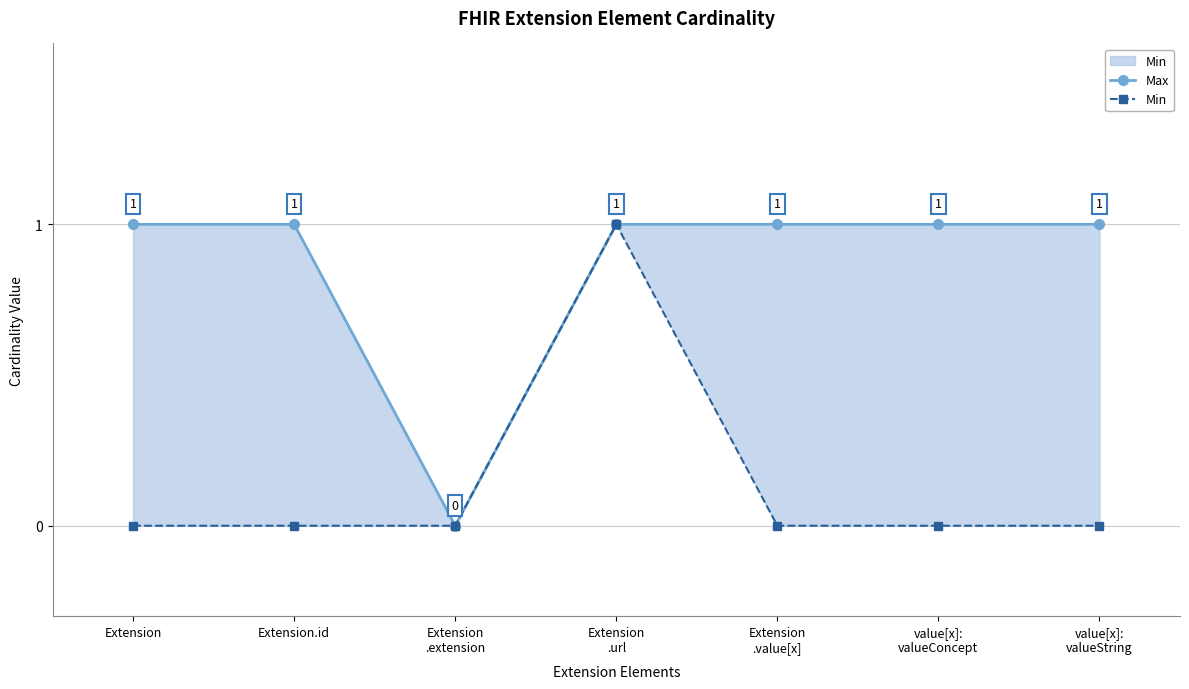

Rank the series by their average value, from highest to lowest.

Max, Min